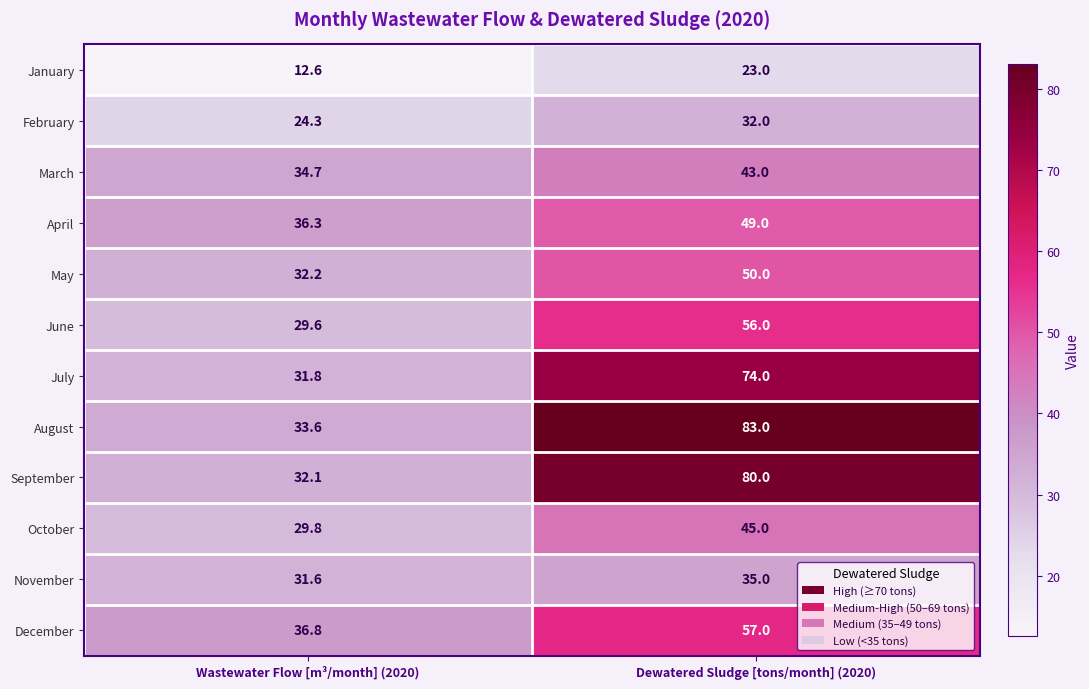

Is it true that August equals 50.3 at Dewatered Sludge [tons/month] (2020)?

False